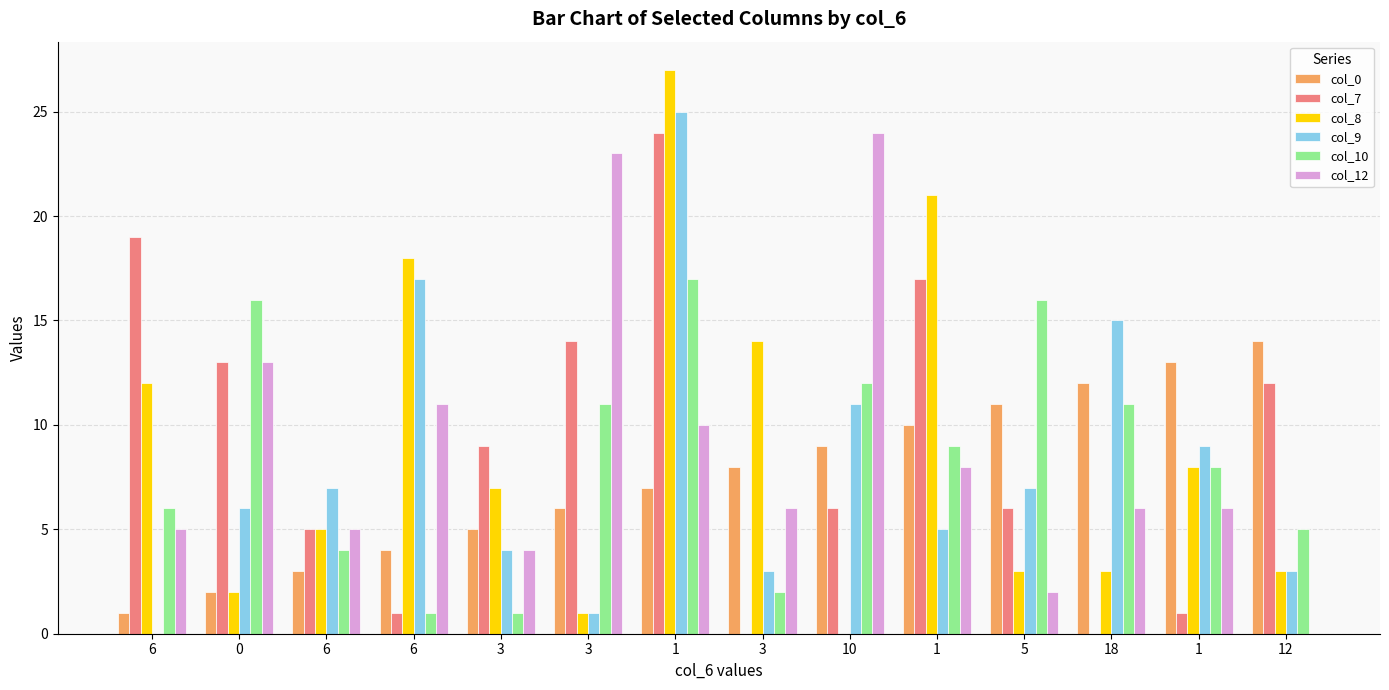

What are all the series names shown in the legend?

col_0, col_7, col_8, col_9, col_10, col_12